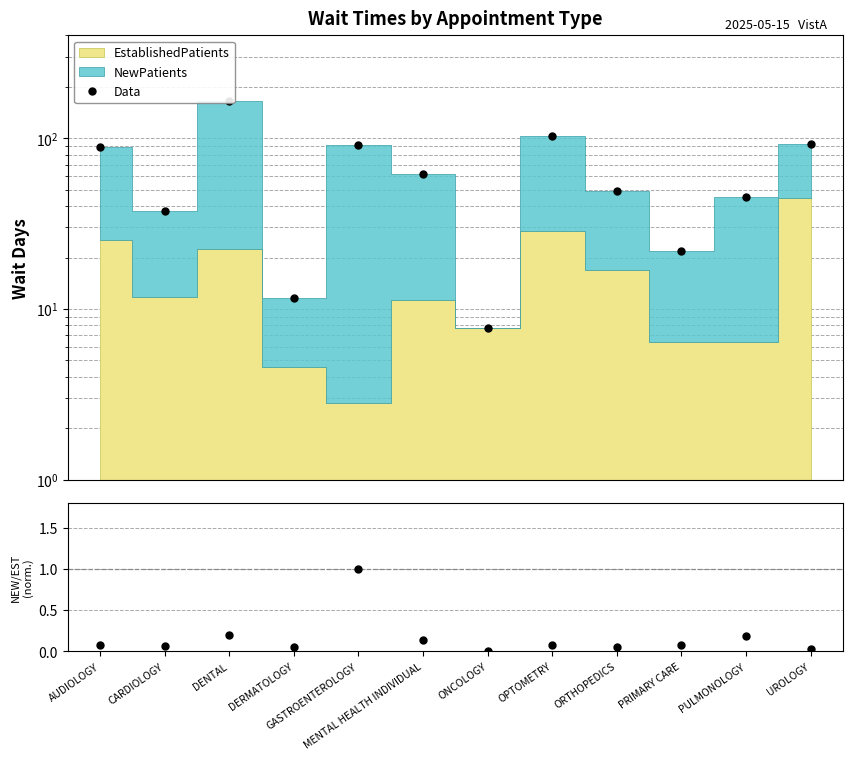

Which series changed the most between DENTAL and MENTAL HEALTH INDIVIDUAL?

Data